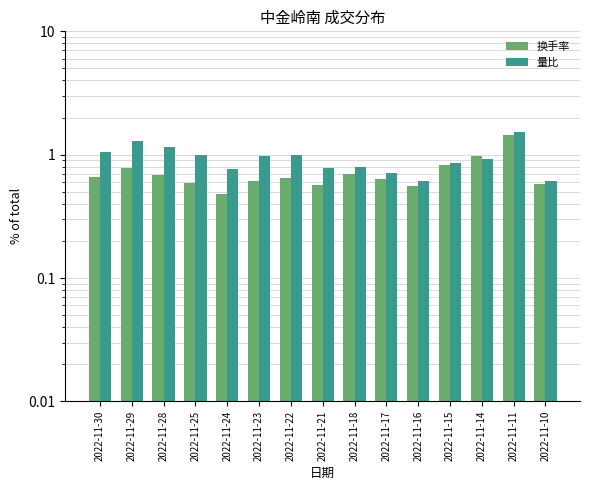

What is the difference between the 量比 values at 2022-11-14 and 2022-11-15?

0.1